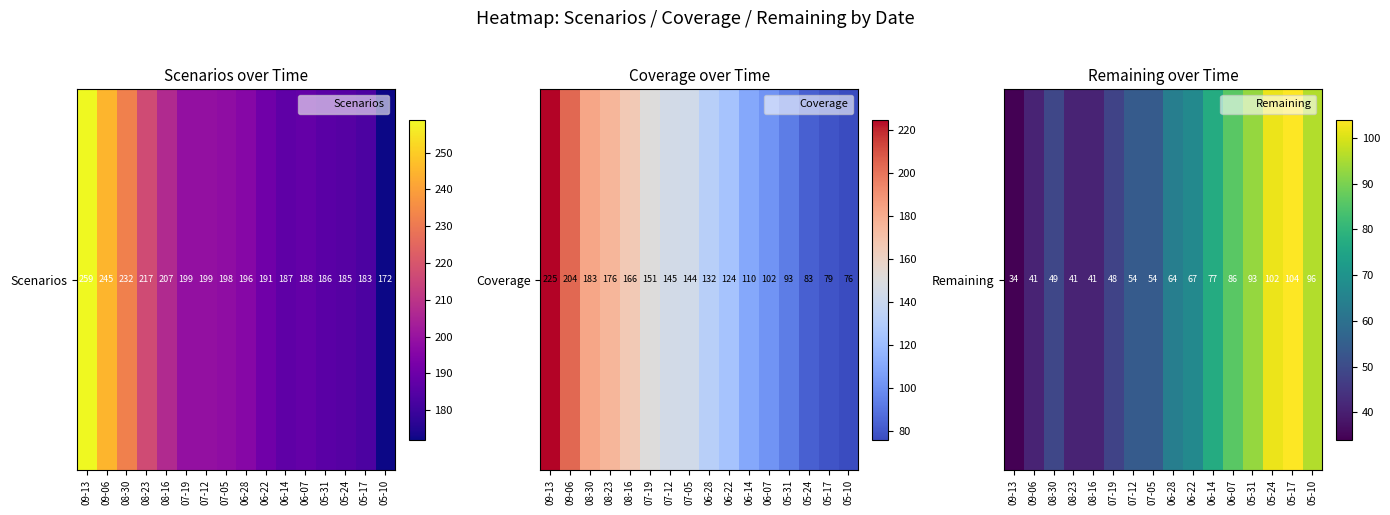

The value at 07-19 is 65. True or false?

False